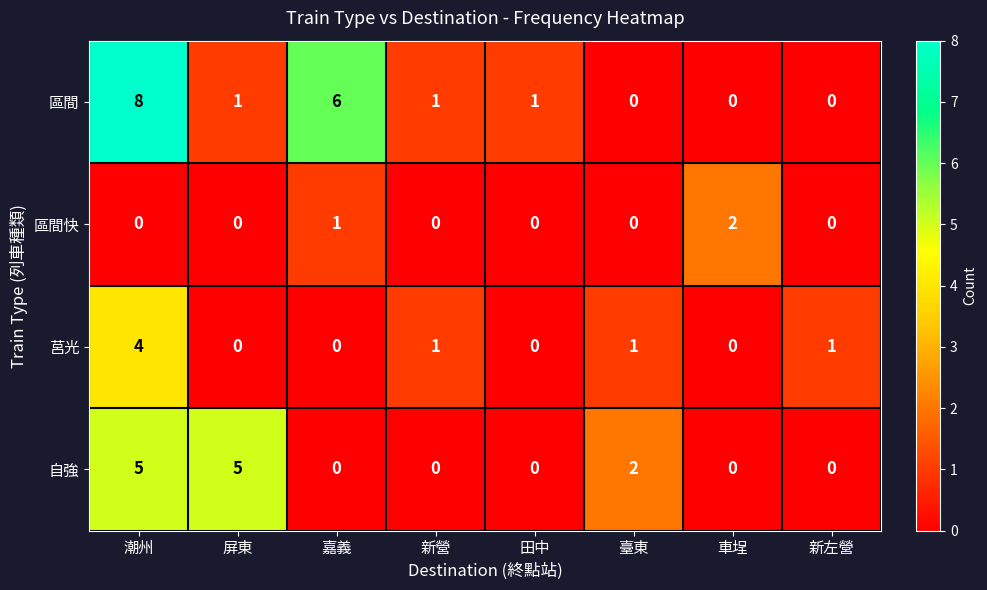

What is the sum of all 區間快 values?

3